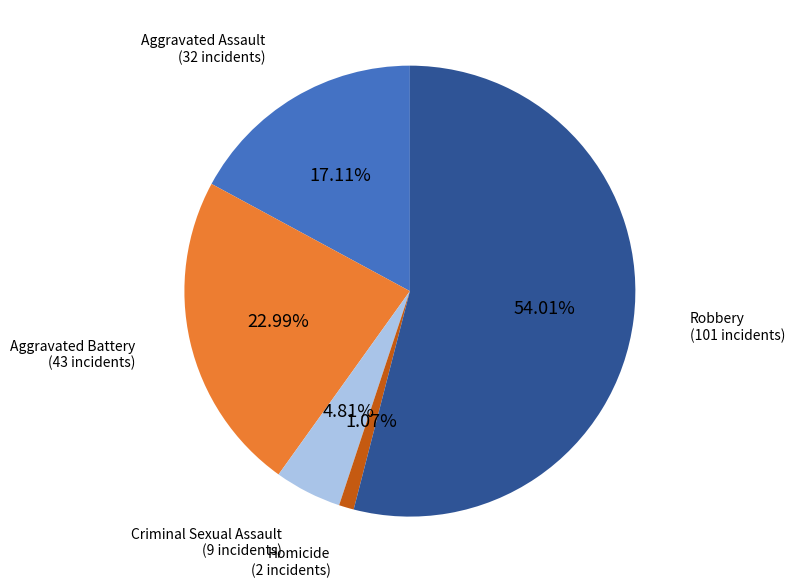

Is there any slice that represents more than half of the pie?

Yes